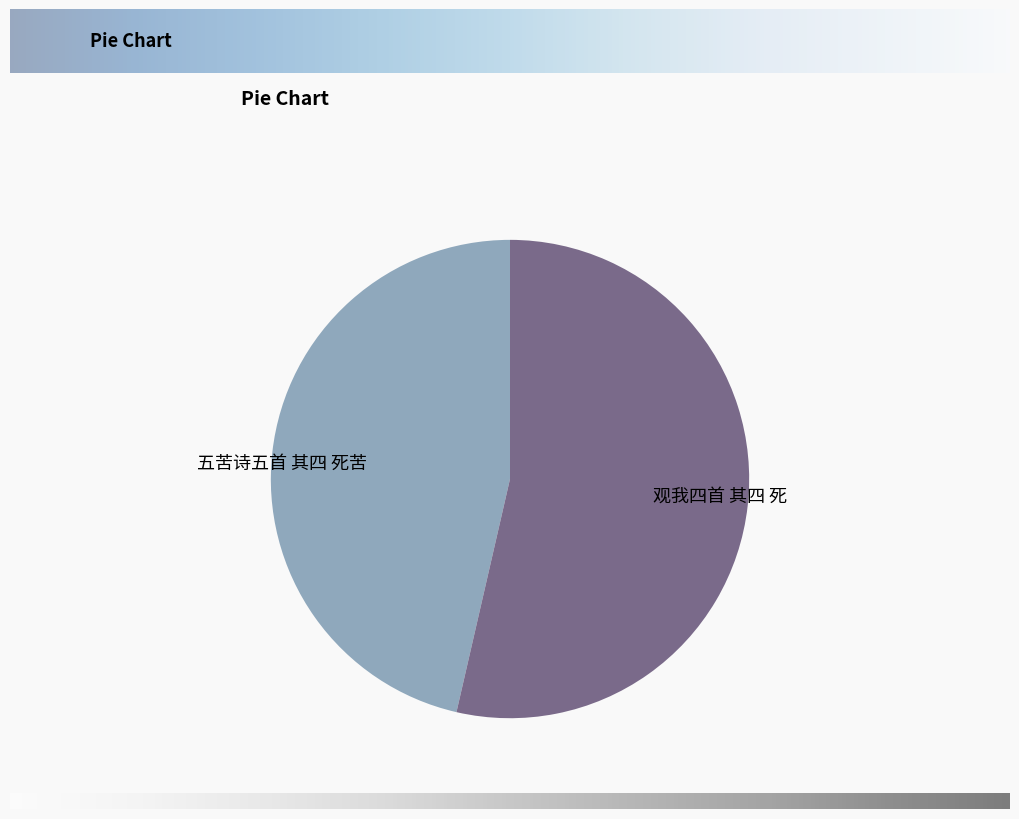

Do 观我四首 其四 死 and 五苦诗五首 其四 死苦 together represent more than half of the pie?

Yes